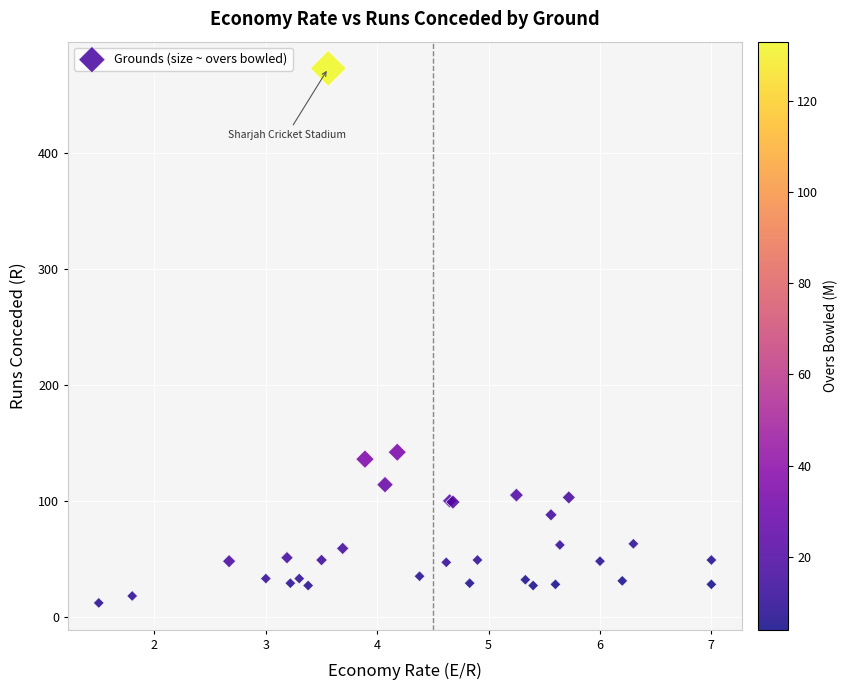

What Y value in the scatter plot is closest to 242?

142